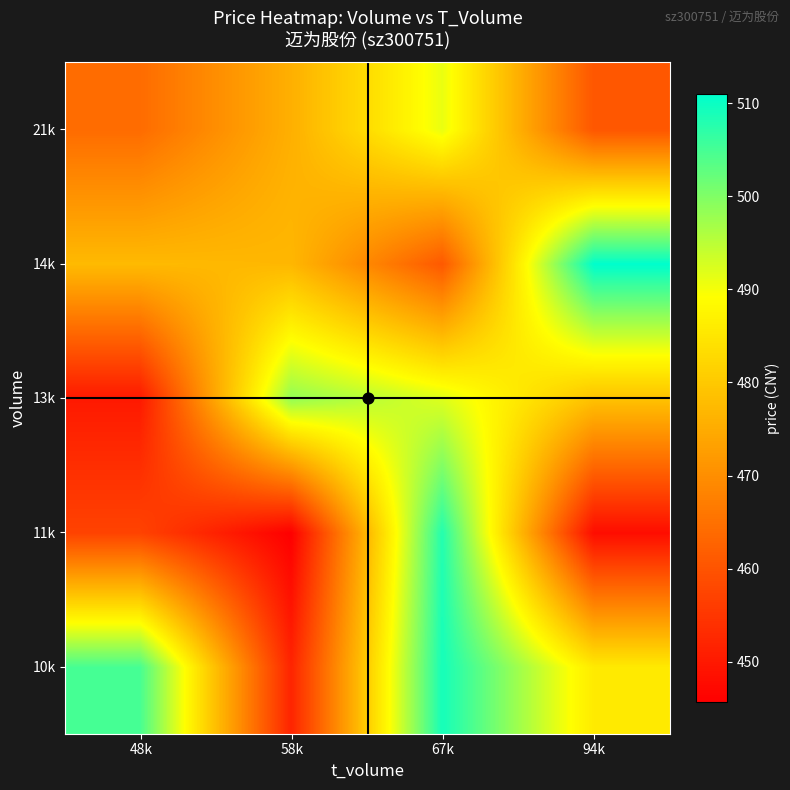

What is the difference between the highest and lowest values at 67k?

48.3